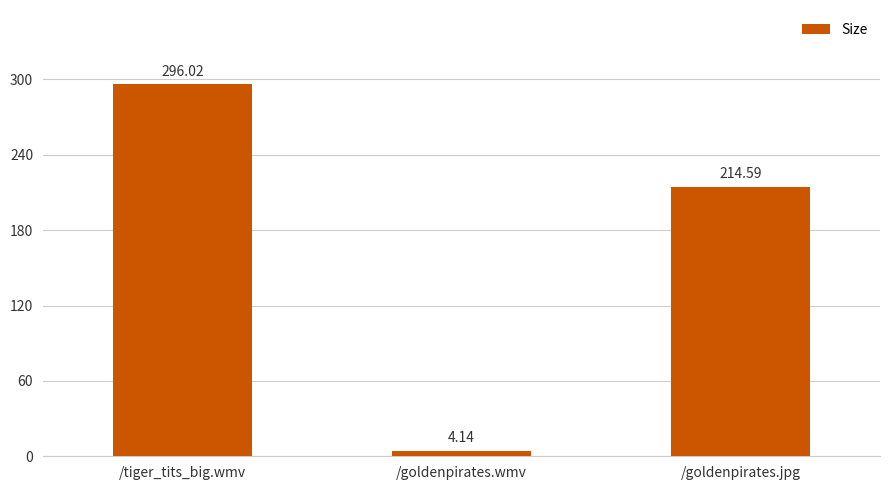

True or false: the data shows 296.0 at /tiger_tits_big.wmv.

True